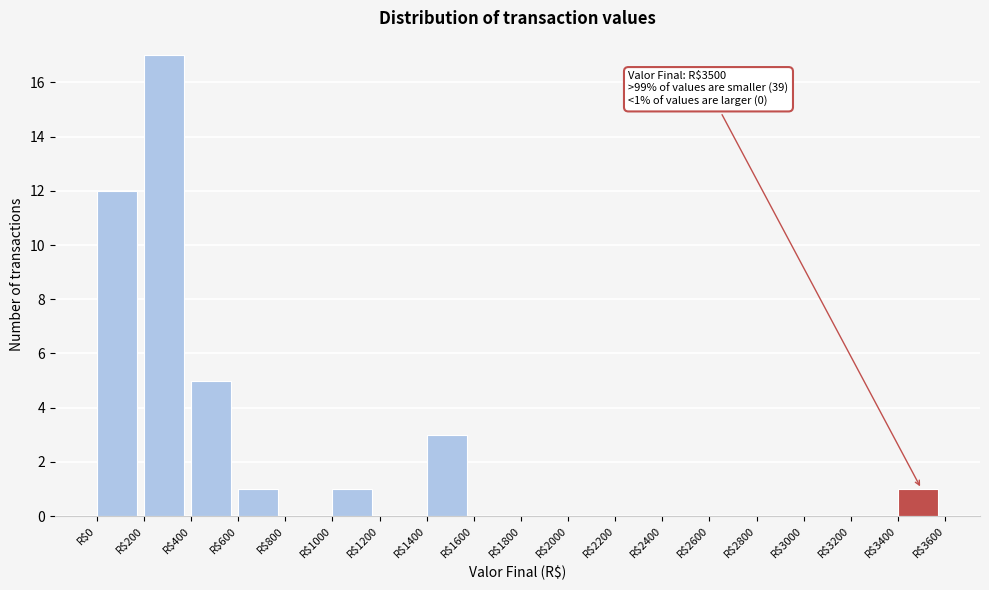

Which range on the x-axis has the tallest bar?

200 to 400